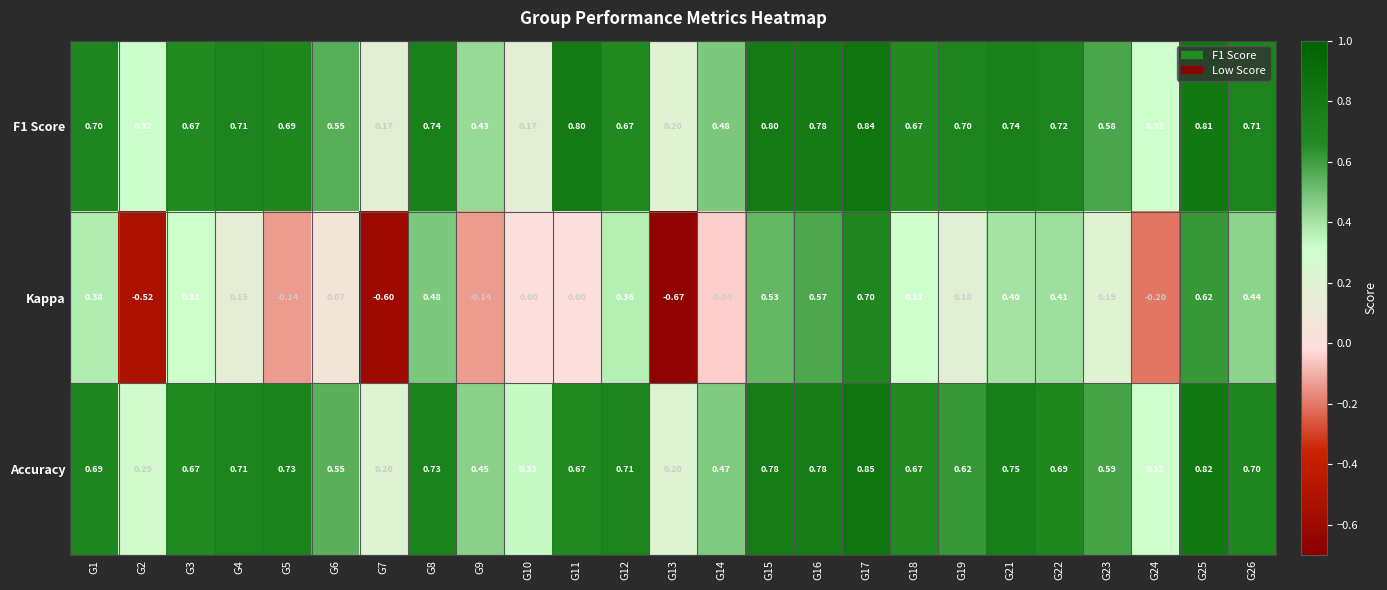

Between G8 and G13, which series saw the biggest shift?

Kappa